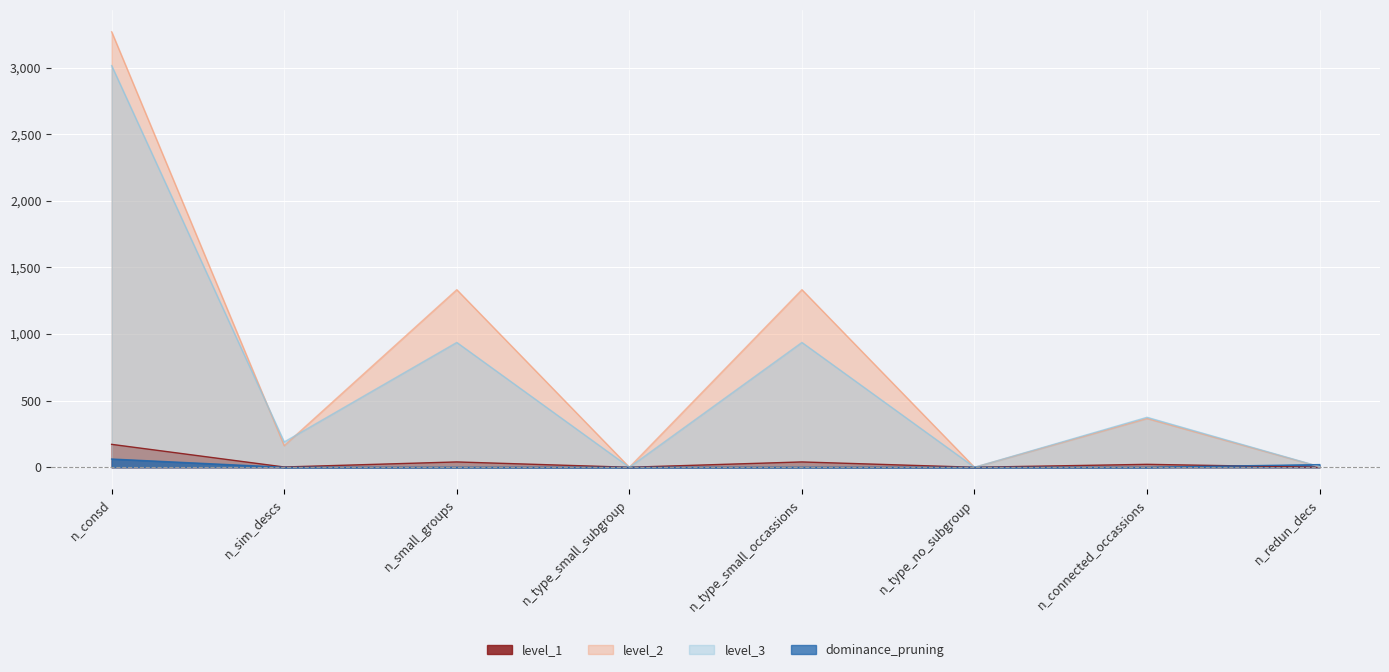

How many data points in level_1 are above 22?

3